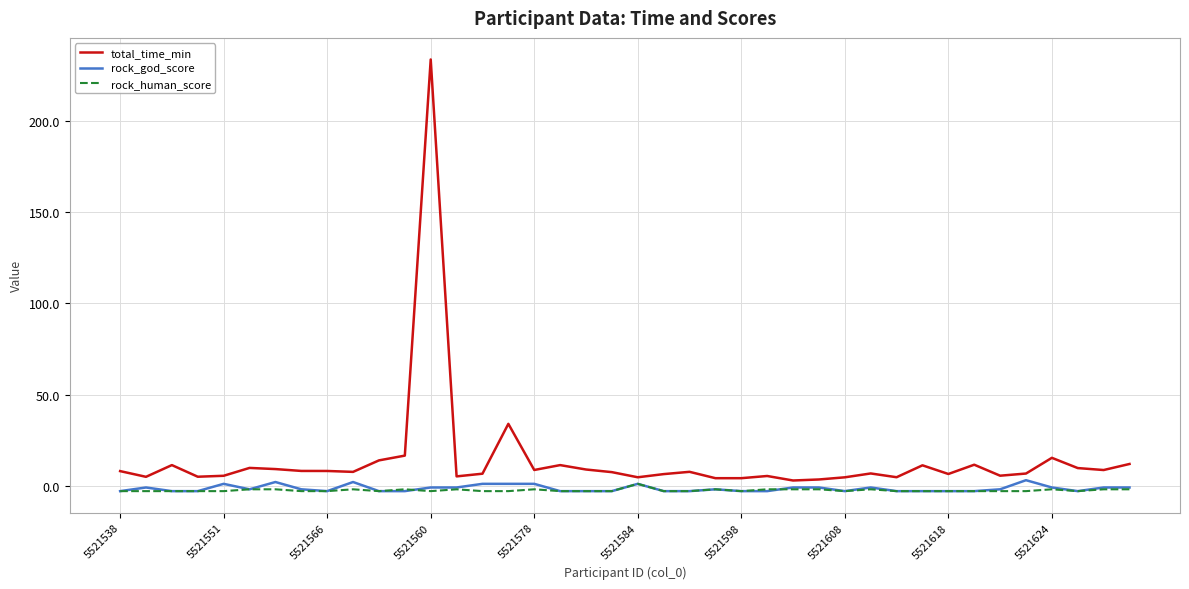

Does the chart have visible grid lines?

Yes